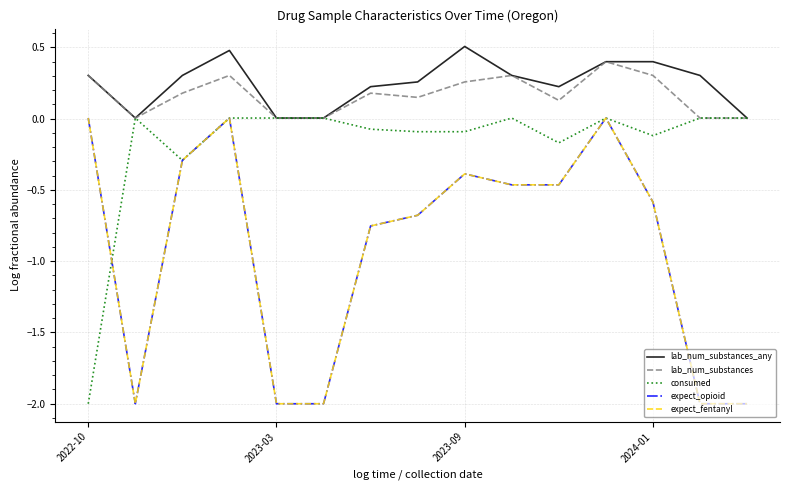

Is this an area chart (filled region under the line)?

No